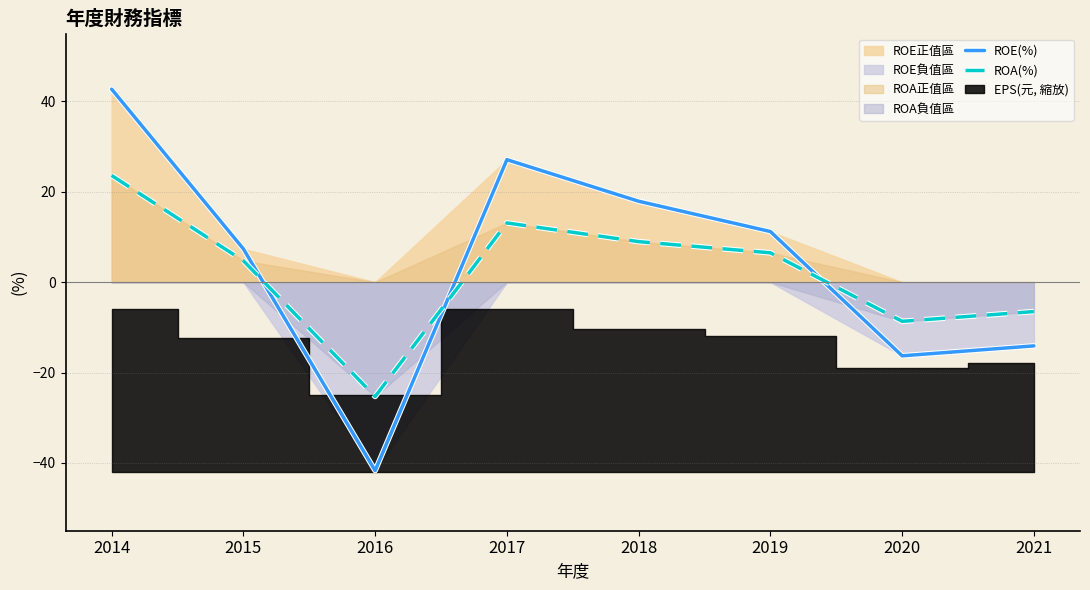

What is the minimum value shown in the chart?

-41.7